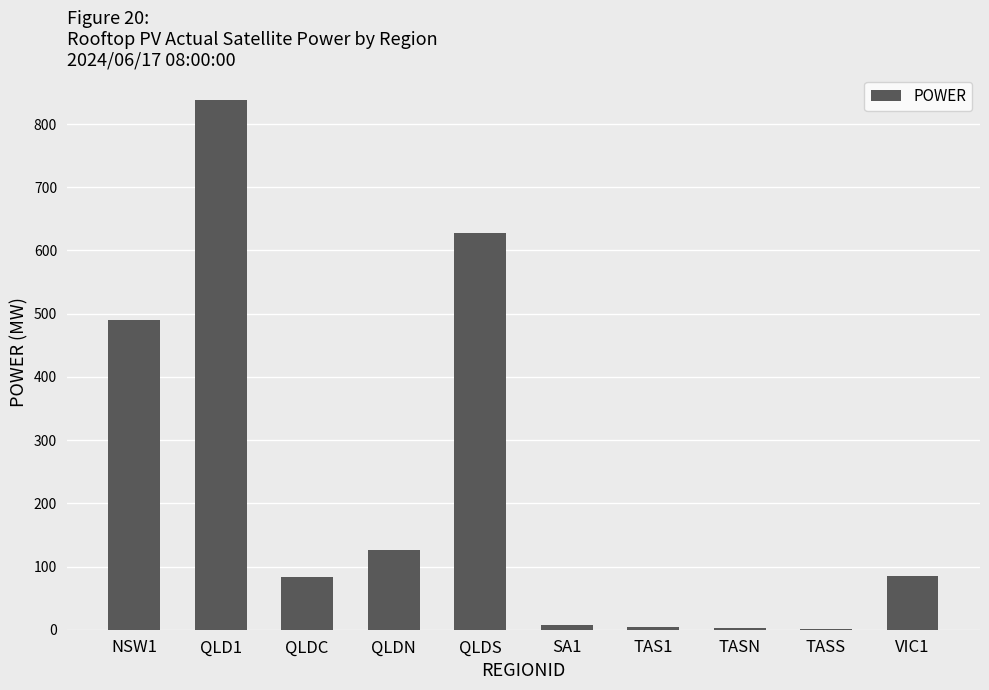

Is it true that the value at VIC1 is 85.4?

True